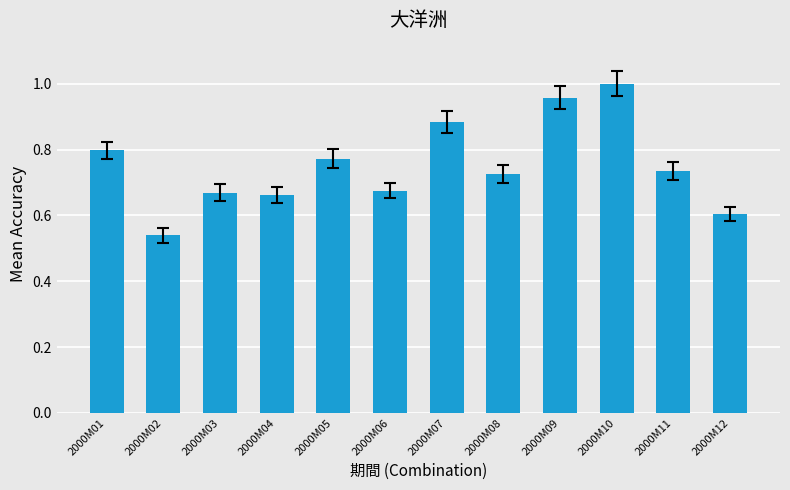

Which category has the lowest value across all series?

2000M02